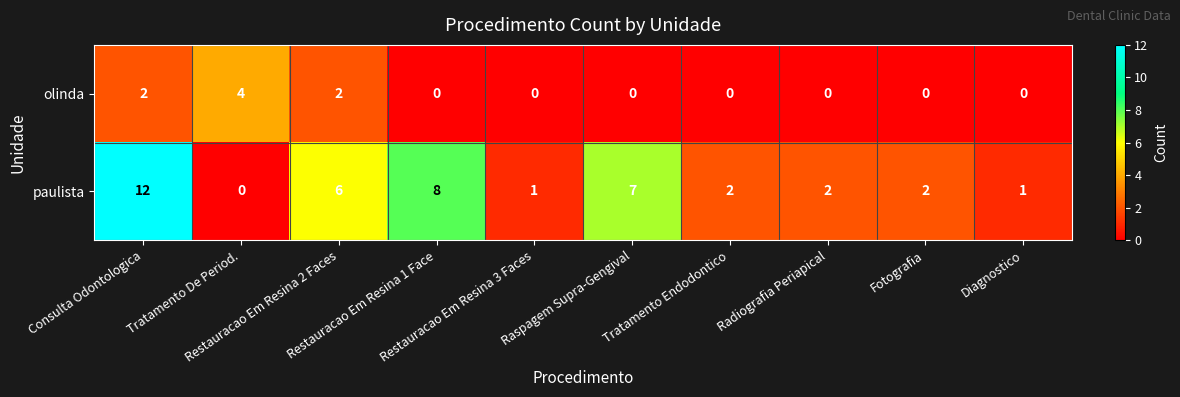

Which series has the largest range (max minus min)?

paulista